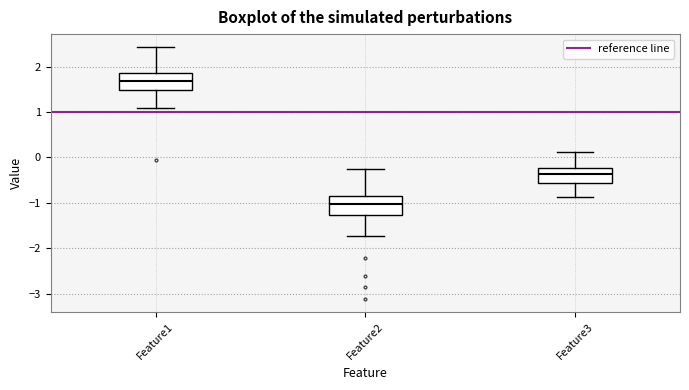

Where does the median line of the box for Feature1 sit on the y-axis? The values are not printed on the chart, so give them approximately, as read against the axis.

1.7